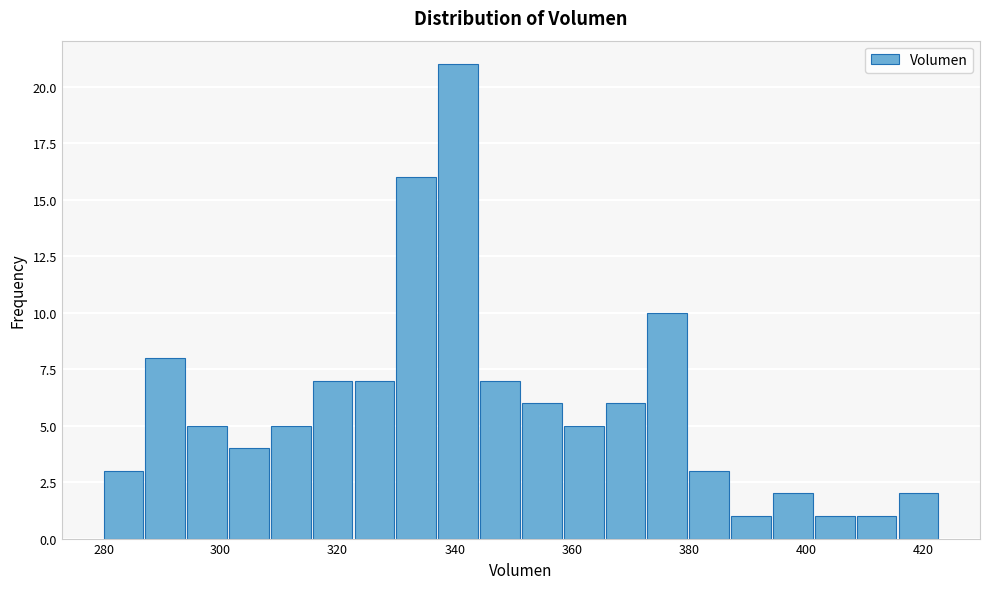

Read against the x-axis, roughly where is the centre of the tallest bar?

340